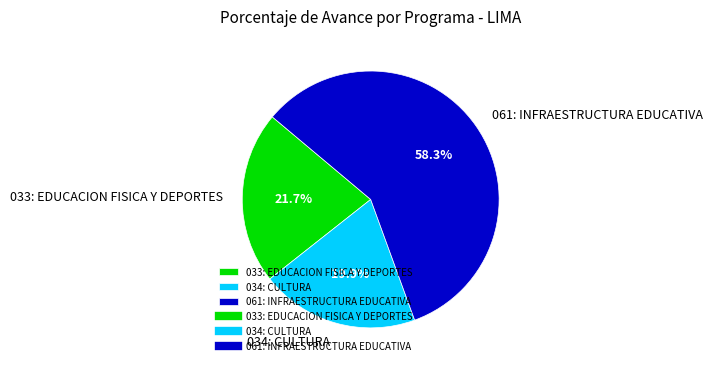

The 034: CULTURA slice represents 33% of the pie. True or false?

False